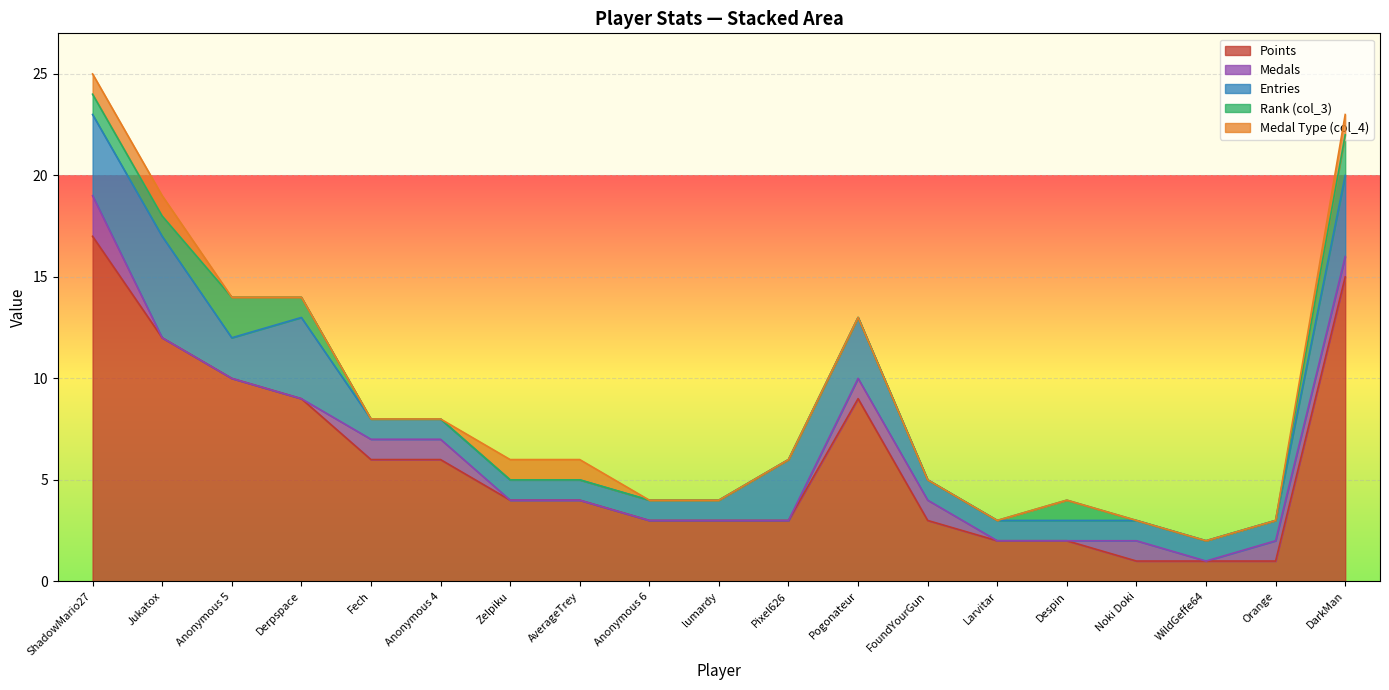

Between Fech and Anonymous 4, which series saw the biggest shift?

Points